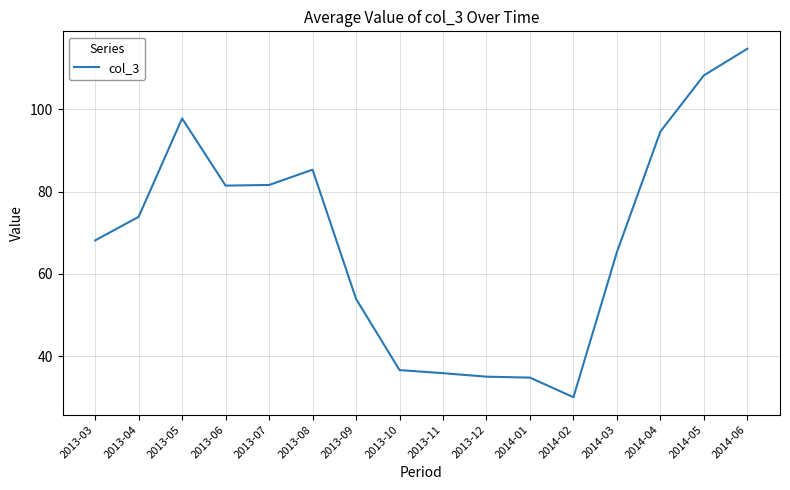

What position from the left is 2013-11?

9